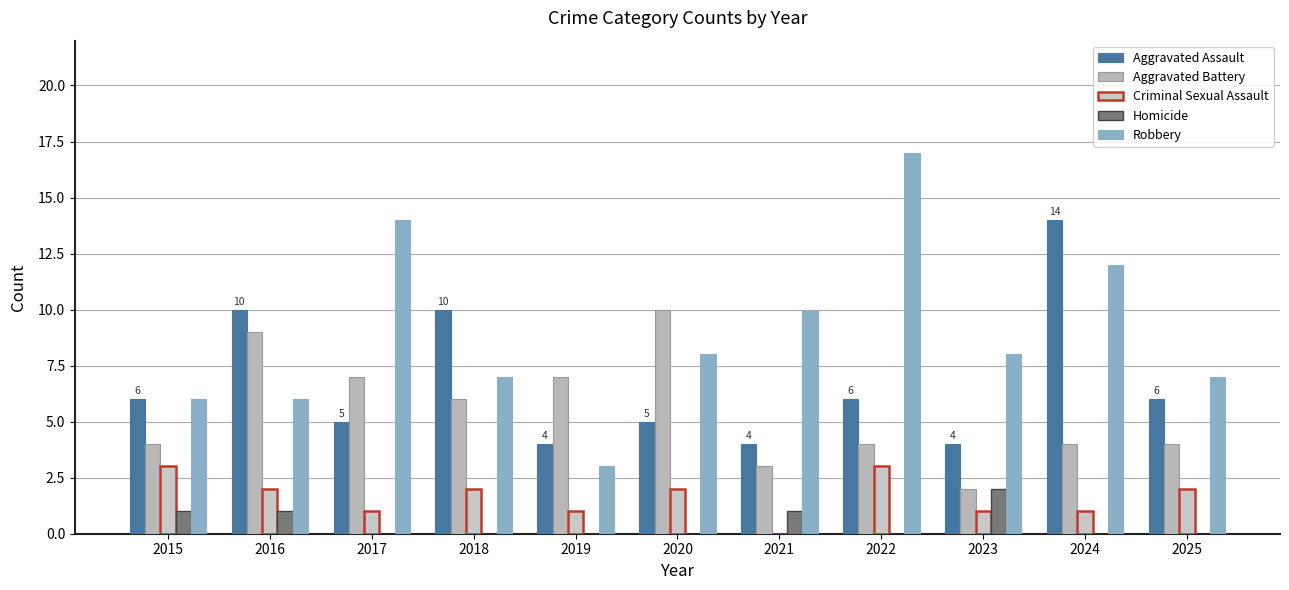

Are the bars grouped side by side (vs. stacked)?

Yes